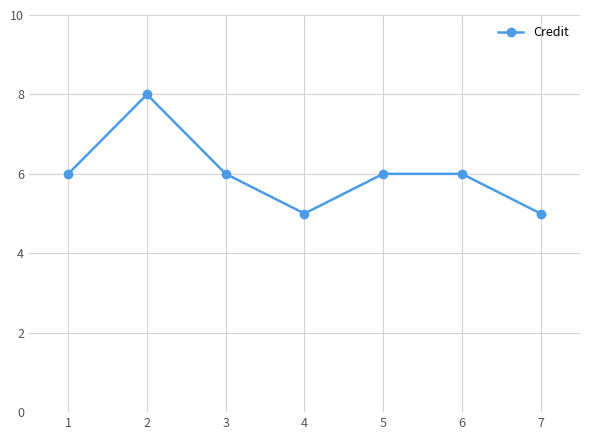

What is the greatest value displayed?

8